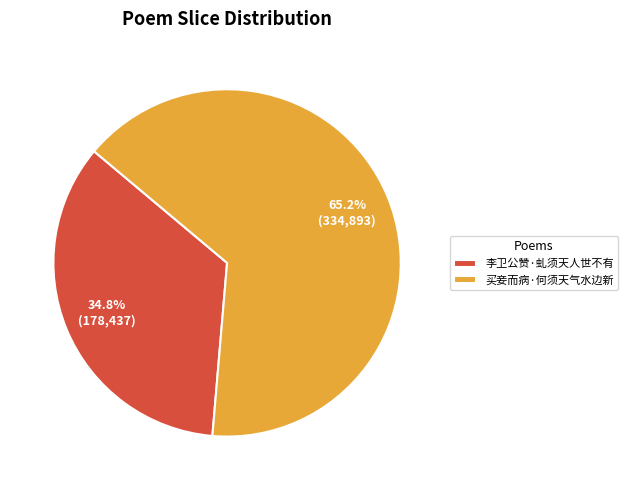

What percentage is NOT represented by 李卫公赞·虬须天人世不有?

65.2%